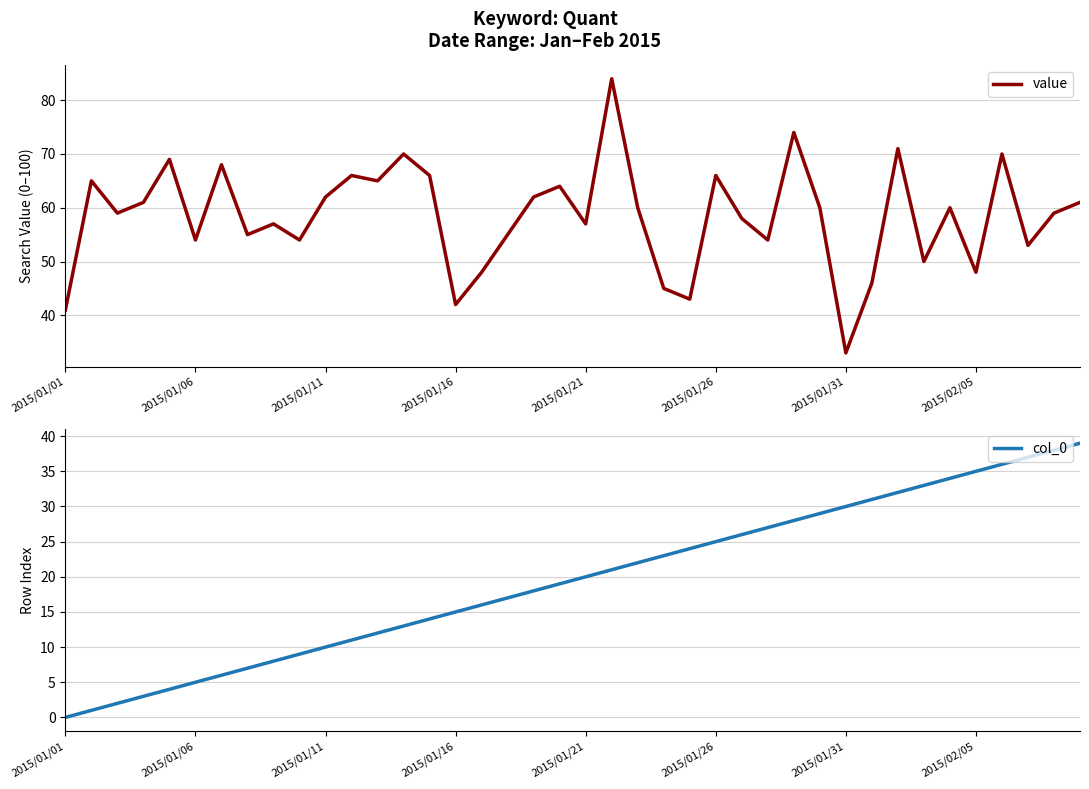

Is it true that value equals 16 at 27?

False